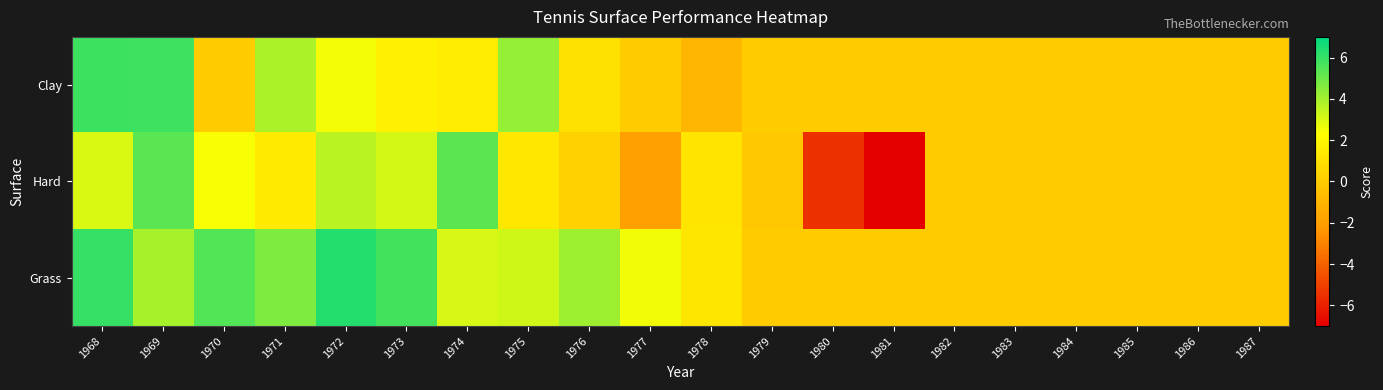

What is the total value across all series at 1976?

5.4